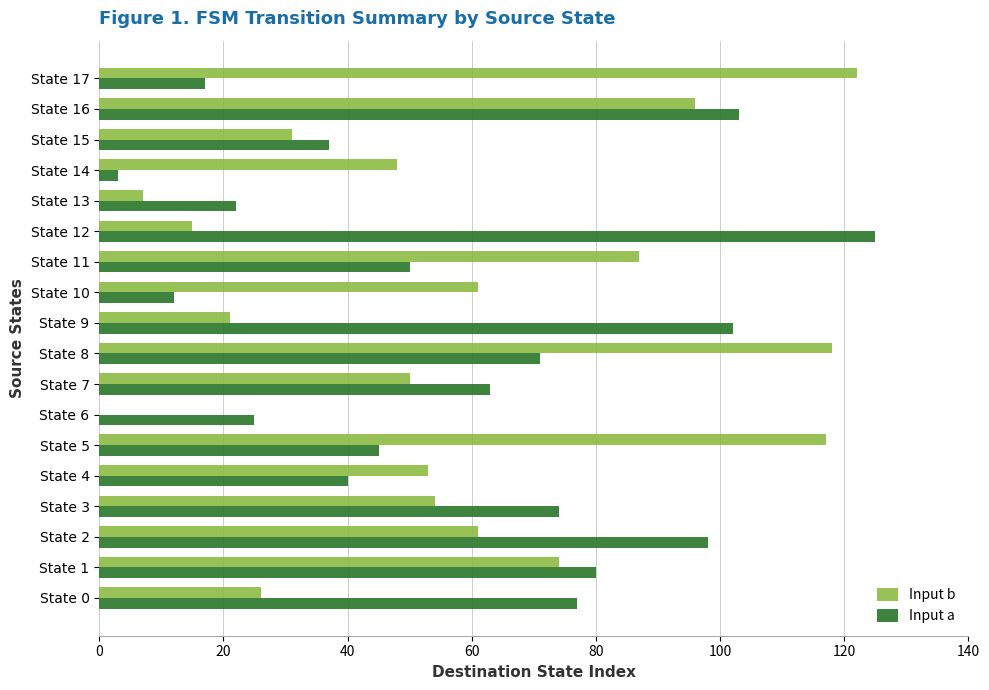

Between State 3 and State 8, which series saw the biggest shift?

Input b